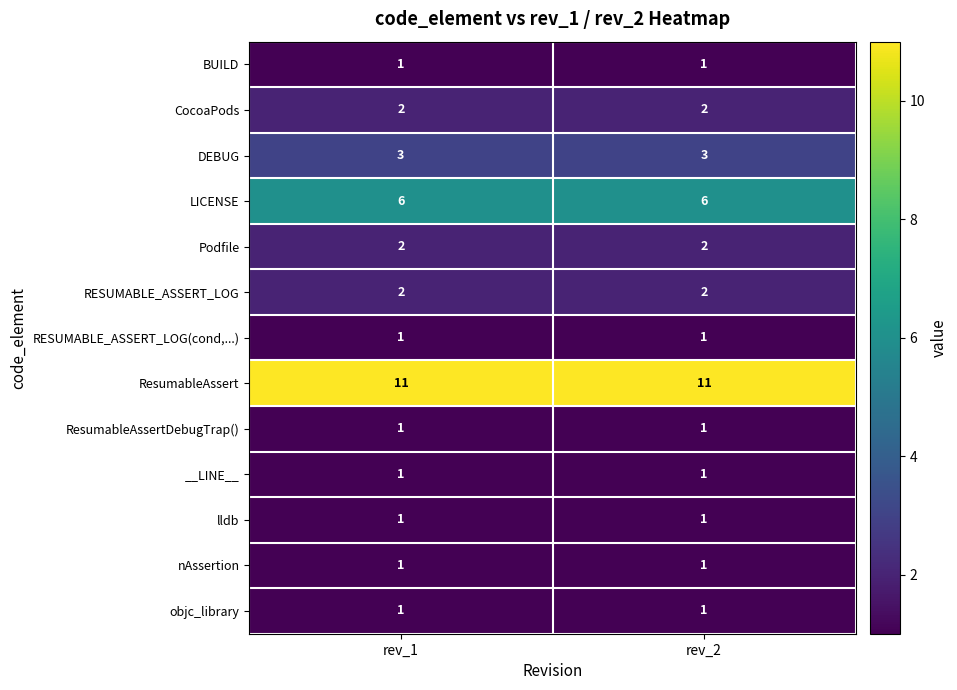

What is the difference between the highest and lowest values at rev_1?

10